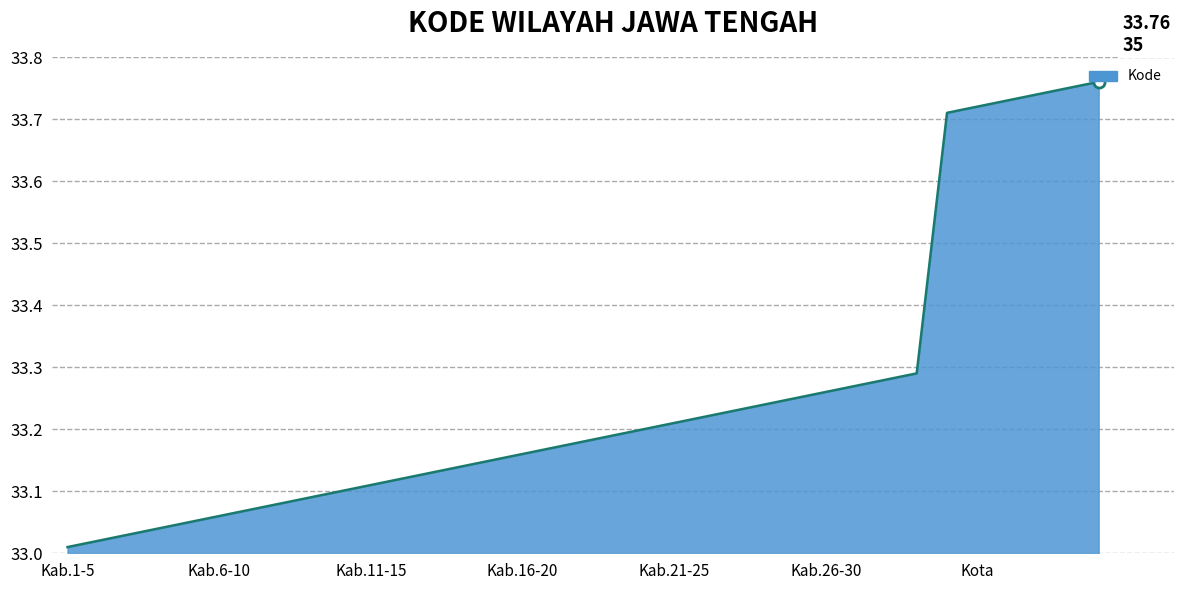

What is the difference between the maximum and minimum values?

0.8